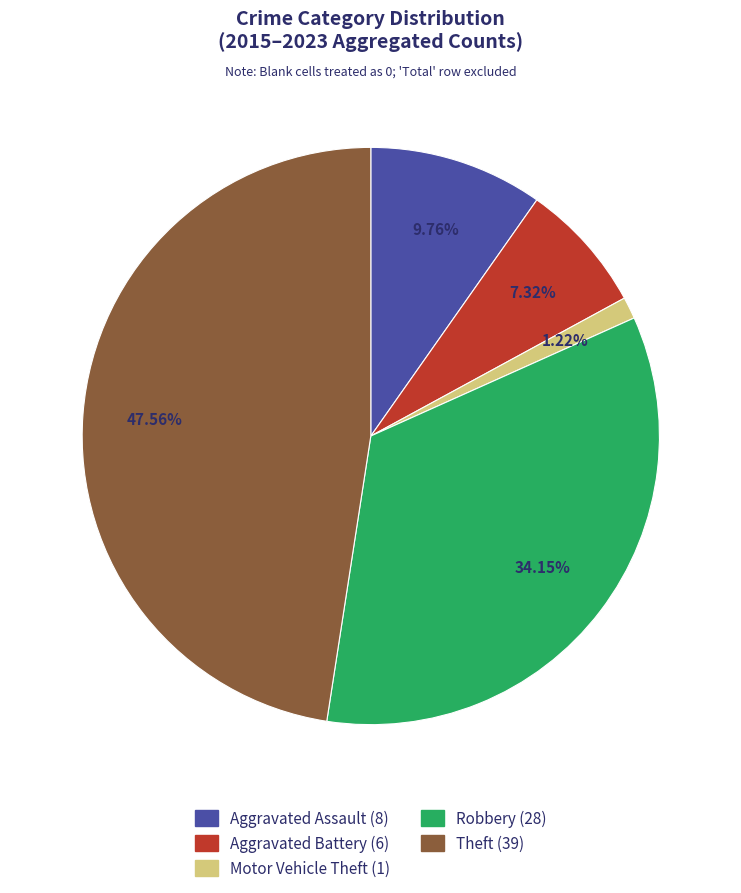

Which has a higher value, Aggravated Assault or Theft?

Theft